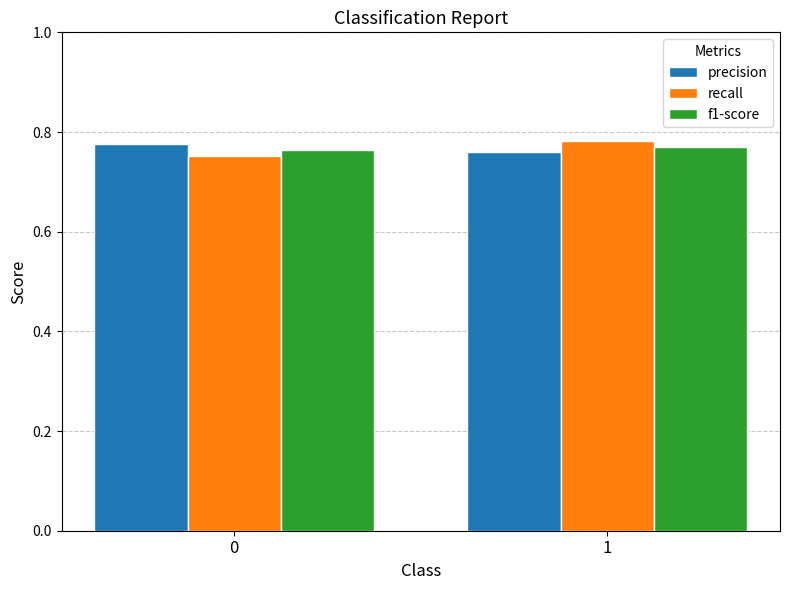

Is the value of precision at 0 greater than the value of recall at 0?

Yes